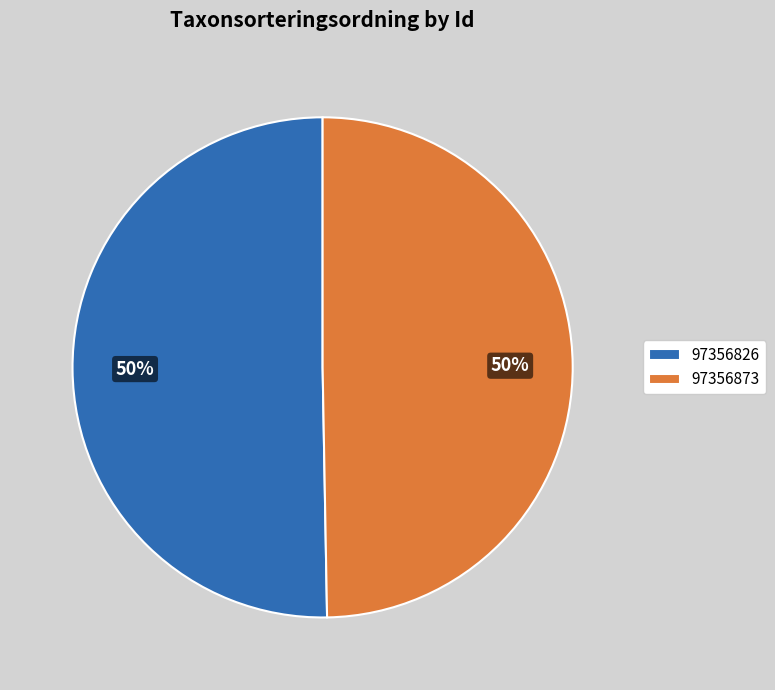

Do 97356873 and 97356826 together represent more than half of the pie?

Yes